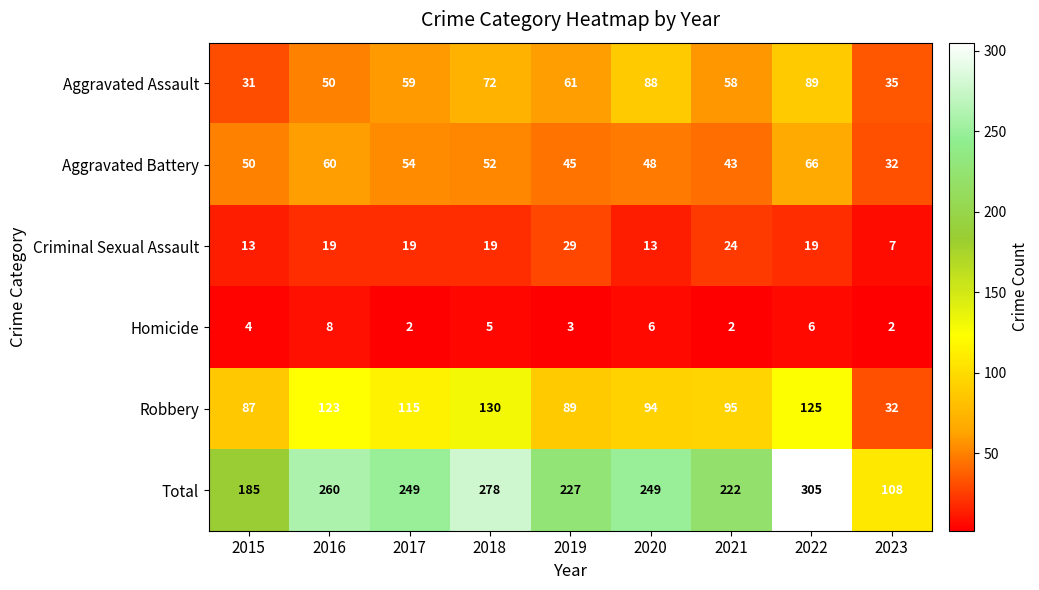

How many Aggravated Assault values are between 50 and 72?

5